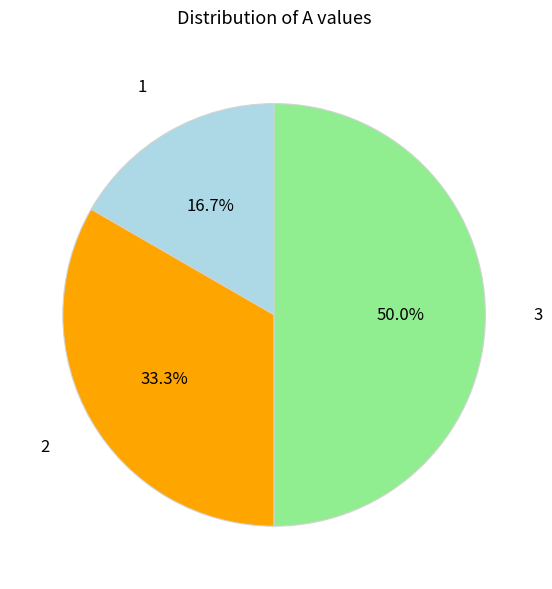

To the nearest percent, what is the difference between the largest and smallest slice percentages?

33%